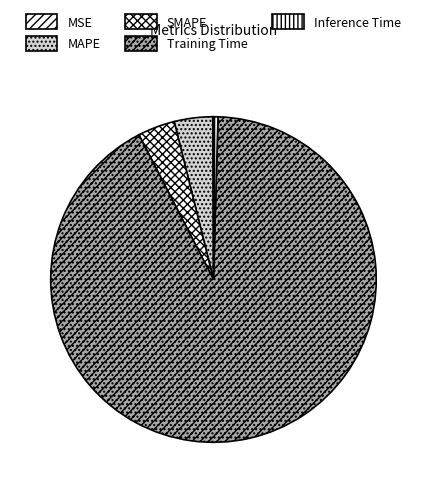

Is Training Time the majority of the pie?

Yes